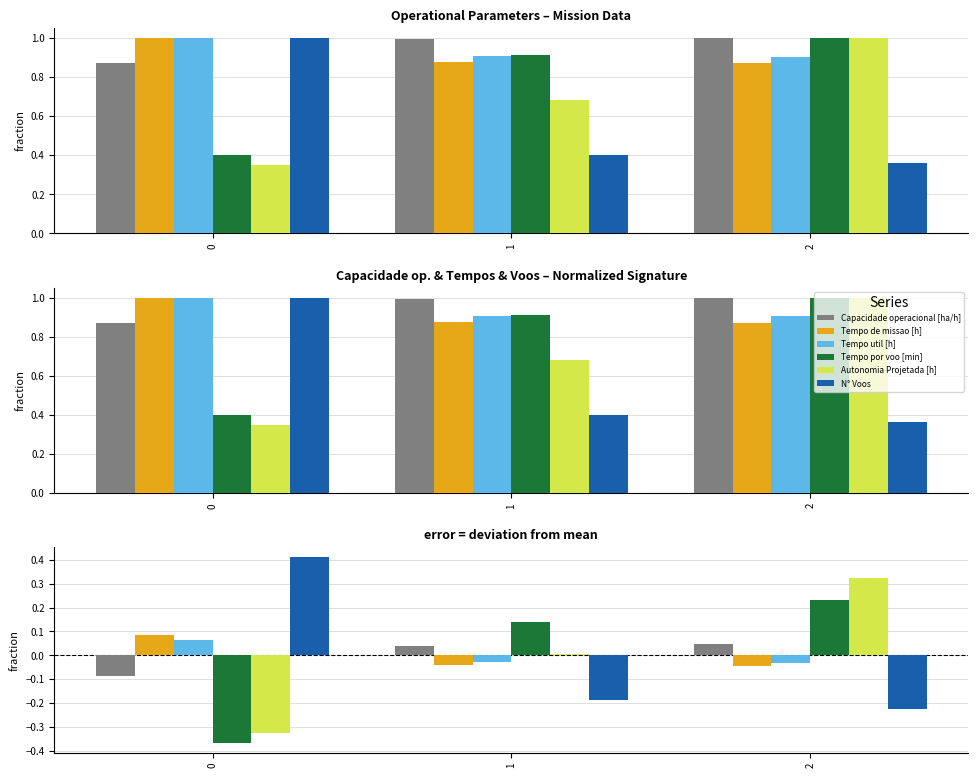

Reading left to right, list all the values displayed in this chart.

Capacidade operacional [ha/h]: 0=-0.1	1=0.0	2=0.0
Tempo de missao [h]: 0=0.1	1=-0.0	2=-0.0
Tempo util [h]: 0=0.1	1=-0.0	2=-0.0
Tempo por voo [min]: 0=-0.4	1=0.1	2=0.2
Autonomia Projetada [h]: 0=-0.3	1=0.0	2=0.3
N° Voos: 0=0.4	1=-0.2	2=-0.2